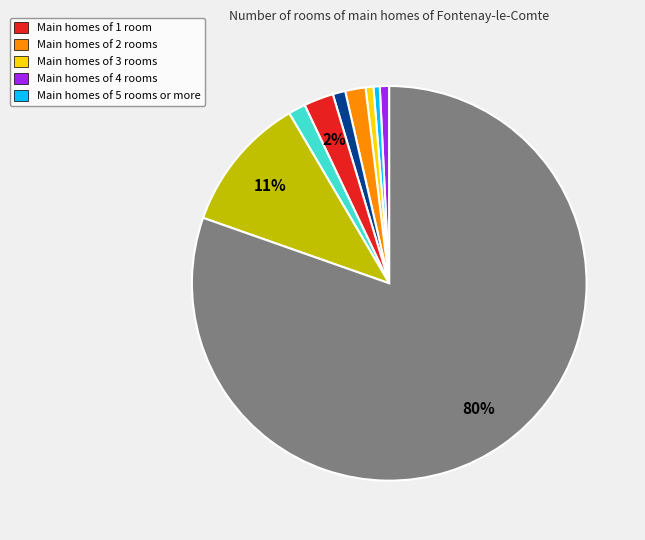

Does any single category account for the majority?

Yes